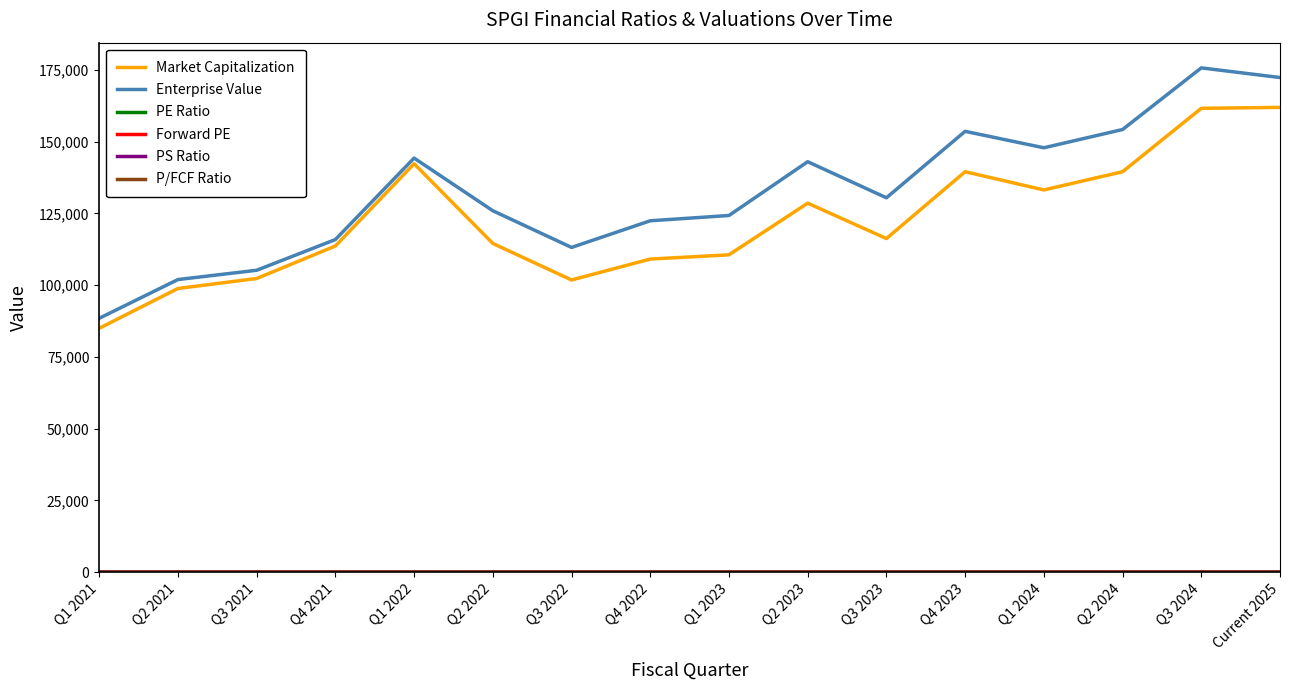

Which series changed the most between Q4 2022 and Q1 2024?

Enterprise Value